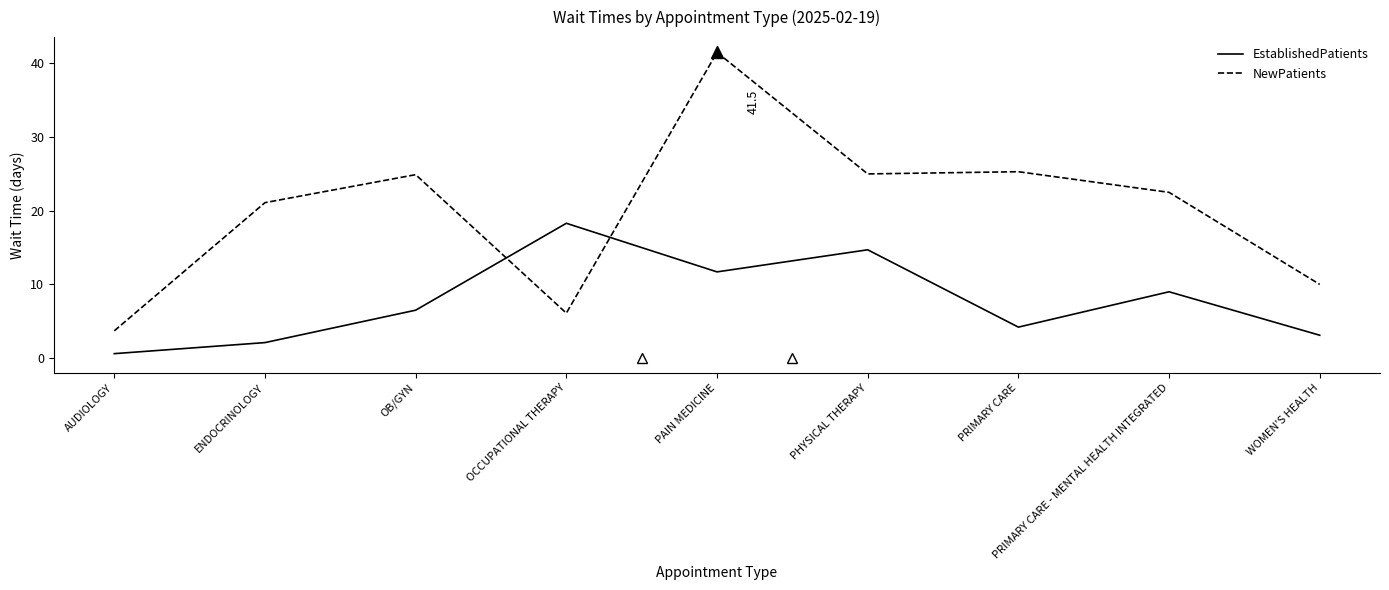

What is the sum of all NewPatients values?

180.1